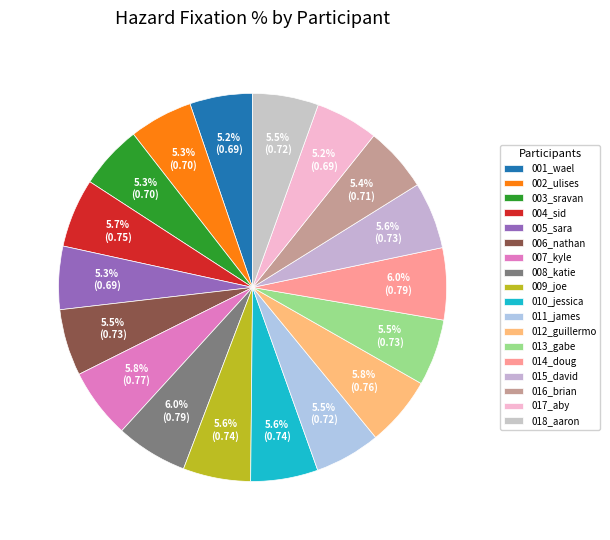

Combined, do 017_aby and 003_sravan account for over 50%?

No